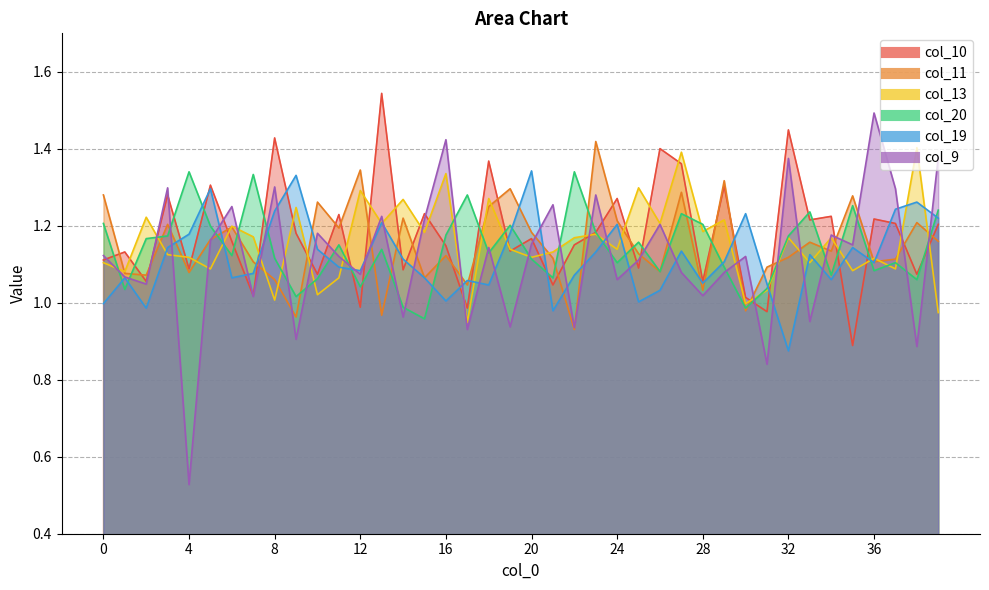

True or false: col_9 and col_10 cross at least once.

True